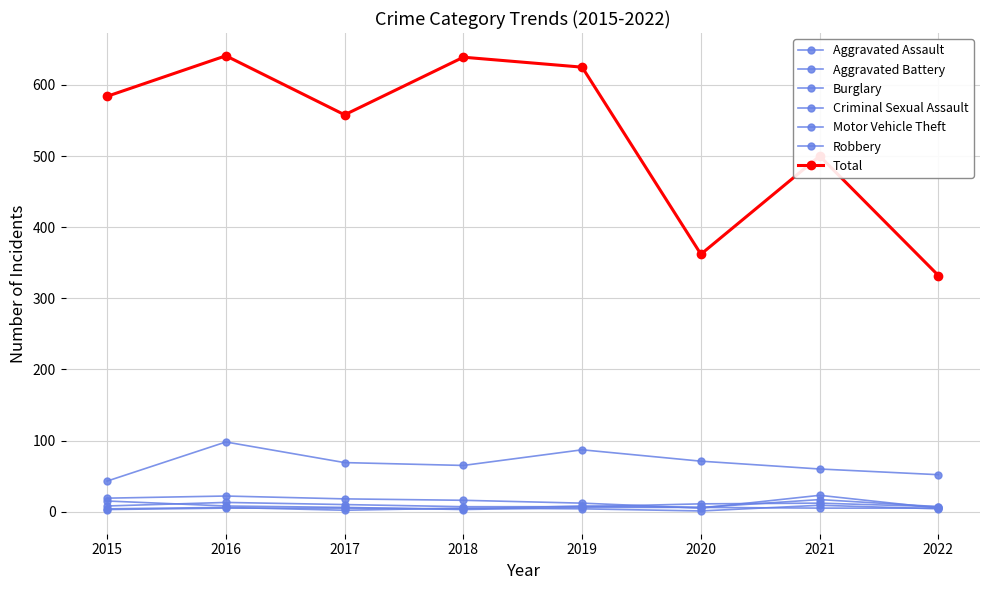

What is the difference between the highest and lowest values at 2016?

93